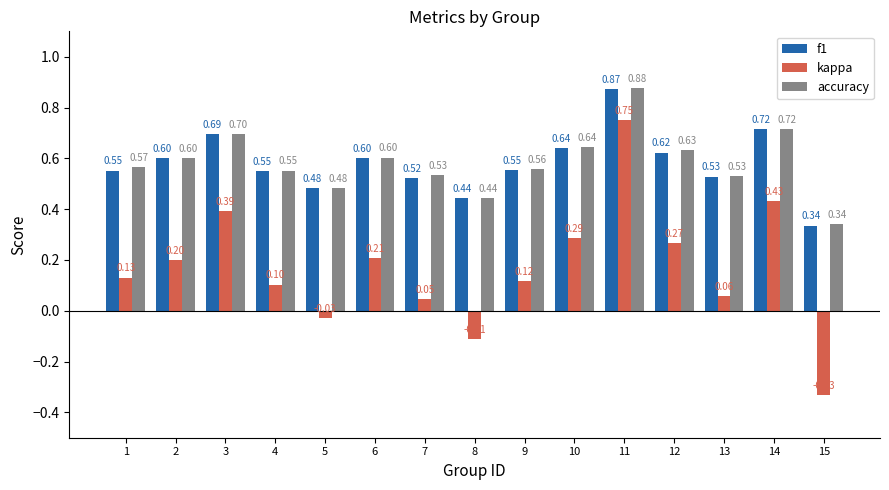

At which category is the sum across all series the highest?

11